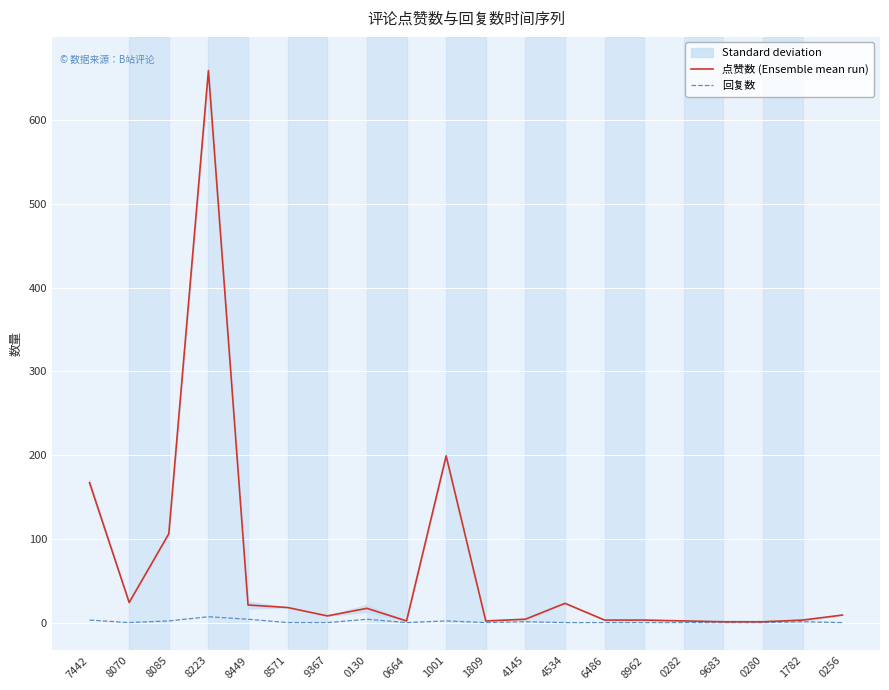

What is the sum of all 回复数 values?

24